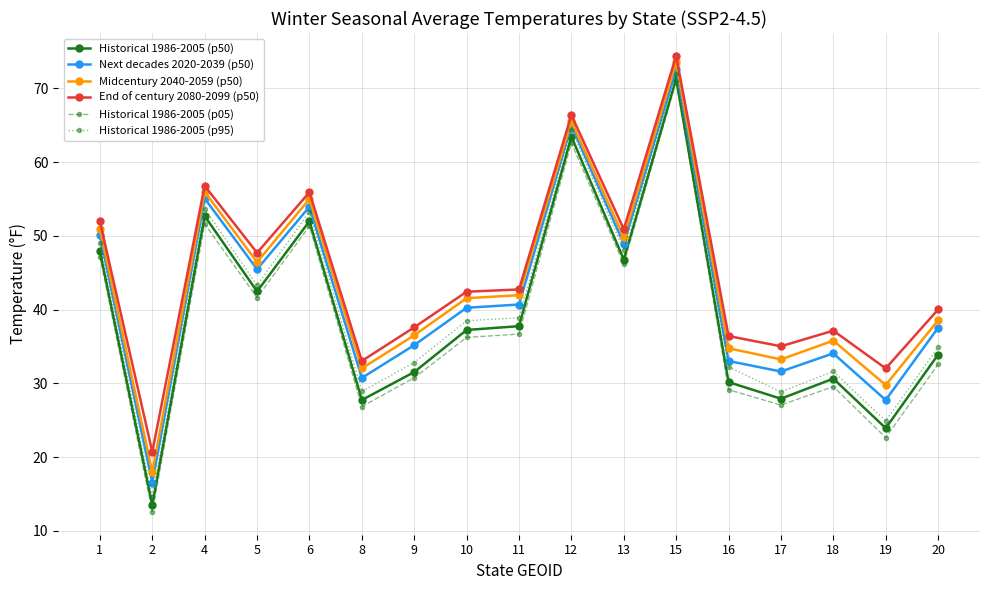

What is the average value of the Historical 1986-2005 (p95) series?

40.6